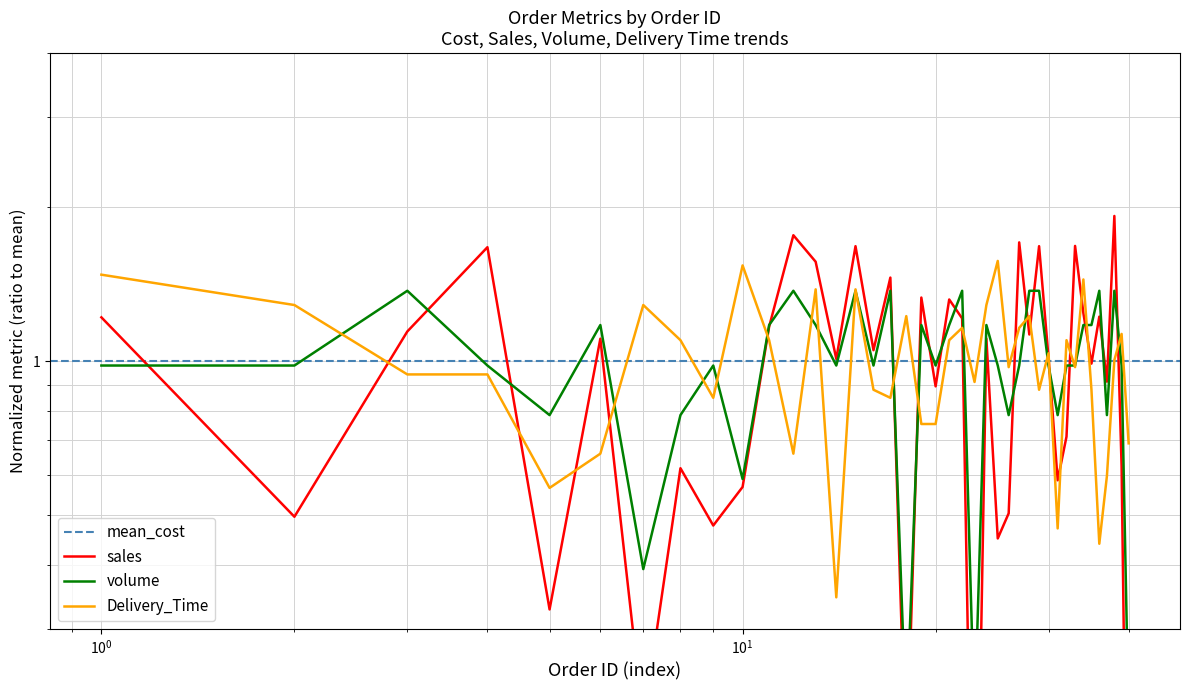

How many data points in sales are less than 1?

17